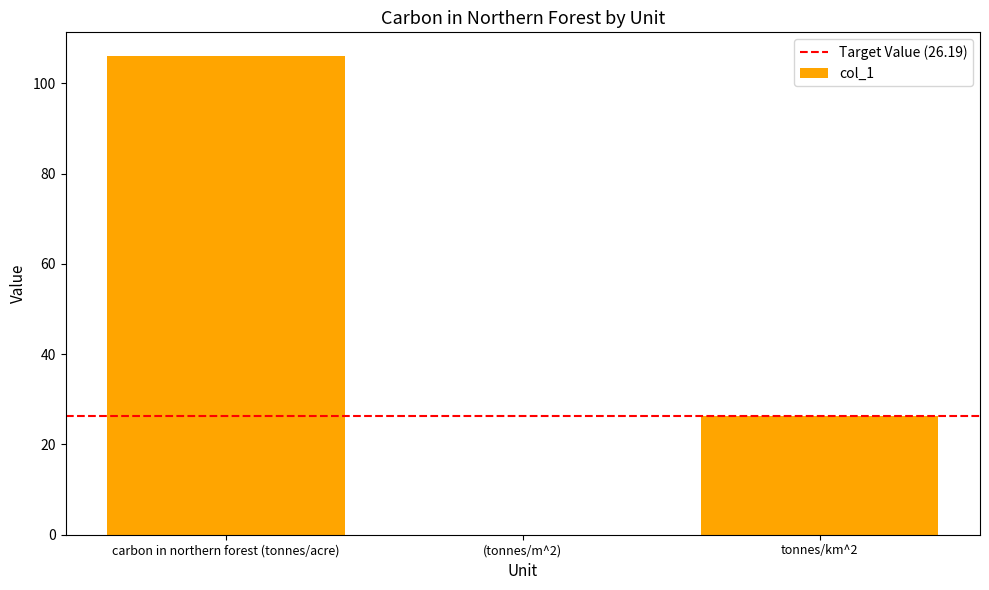

At which label does the data first exceed 26?

carbon in northern forest (tonnes/acre)